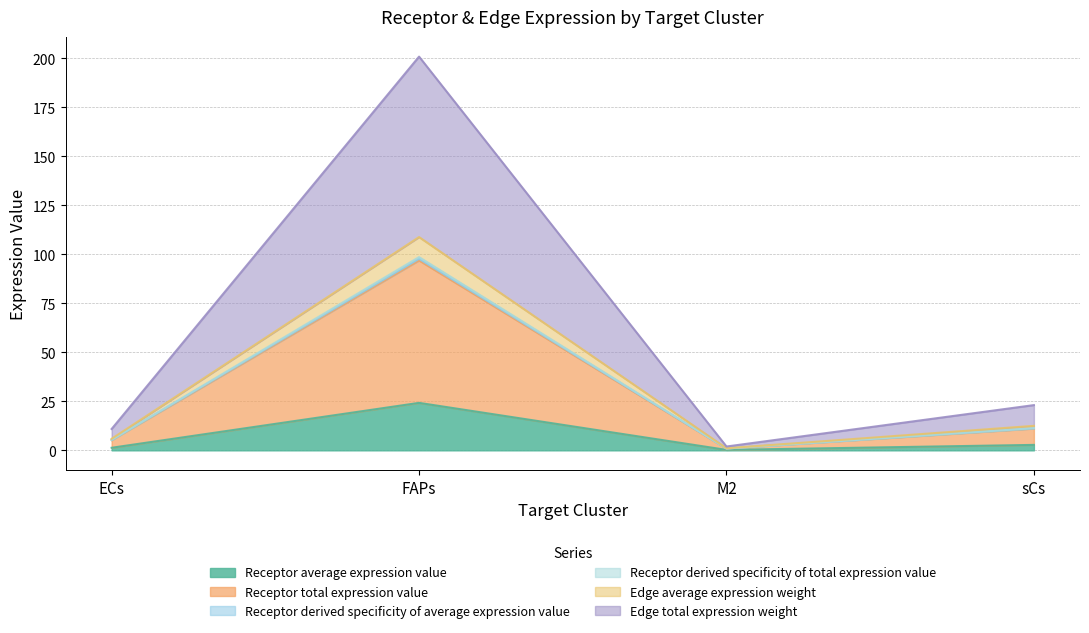

True or false: Receptor derived specificity of total expression value has more than 0 interior local peaks.

True